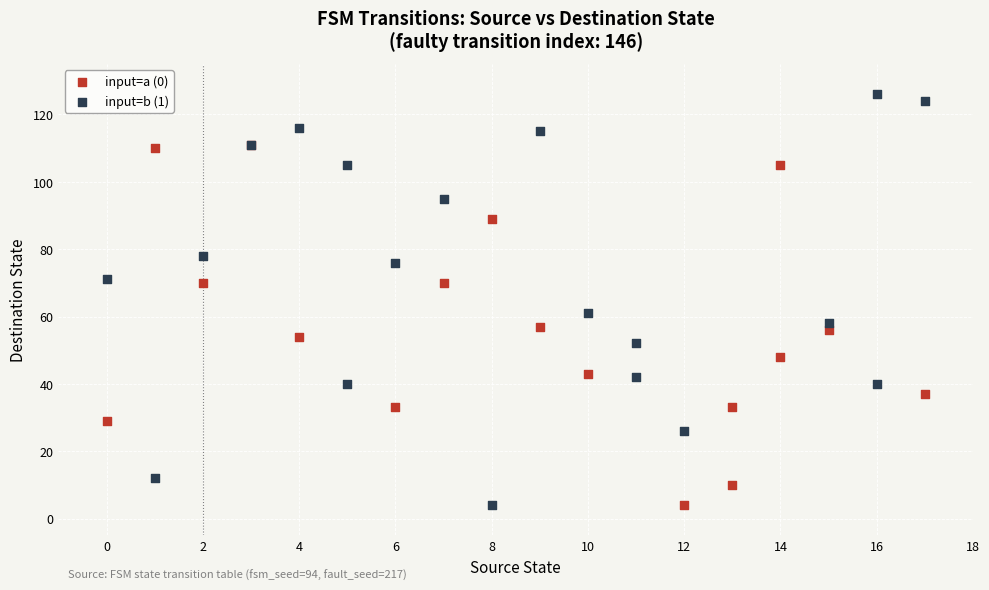

Which series contains the highest Y value?

input=b (1)